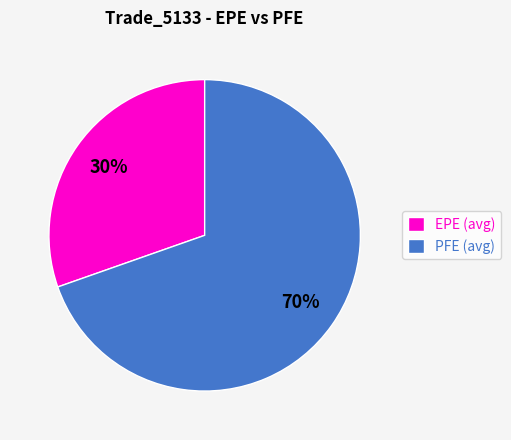

To the nearest percent, what is the combined percentage of EPE (avg) and PFE (avg)?

100%